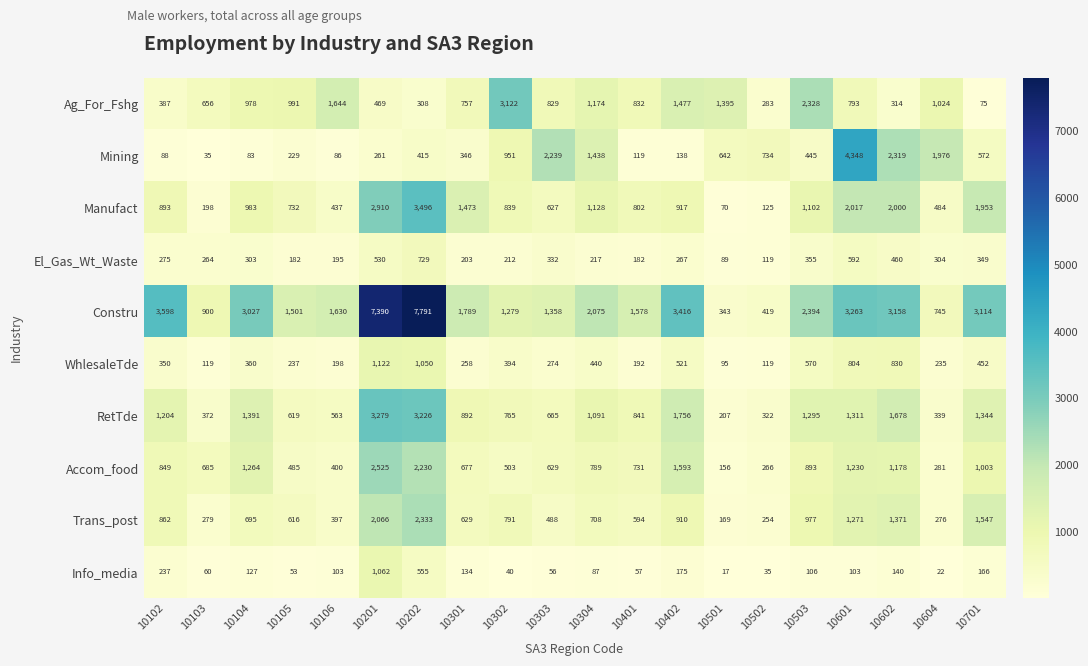

What is the total value across all series at 10304?

9147